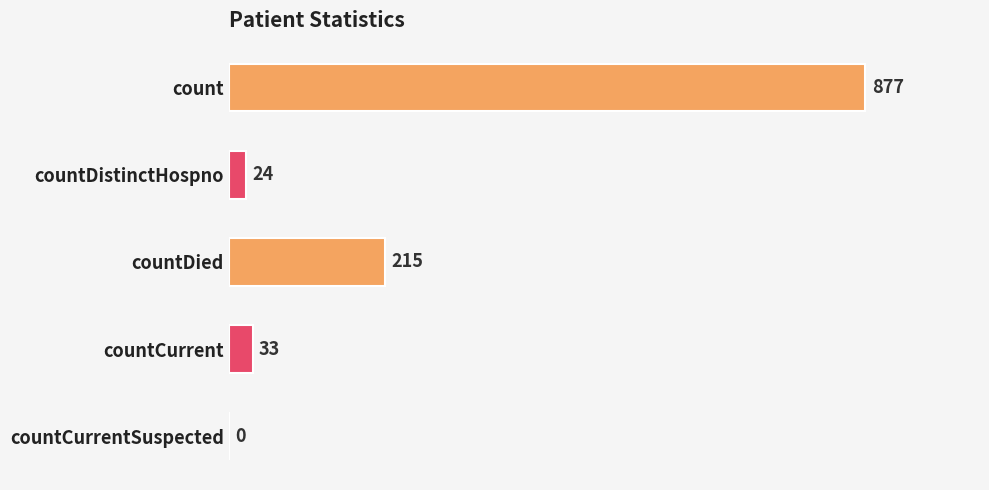

Which has a higher value, count or countDistinctHospno?

count